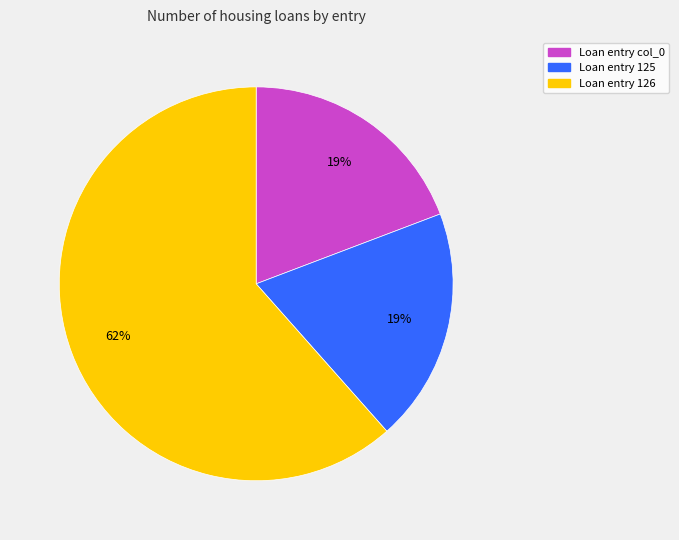

Does any single category account for the majority?

Yes